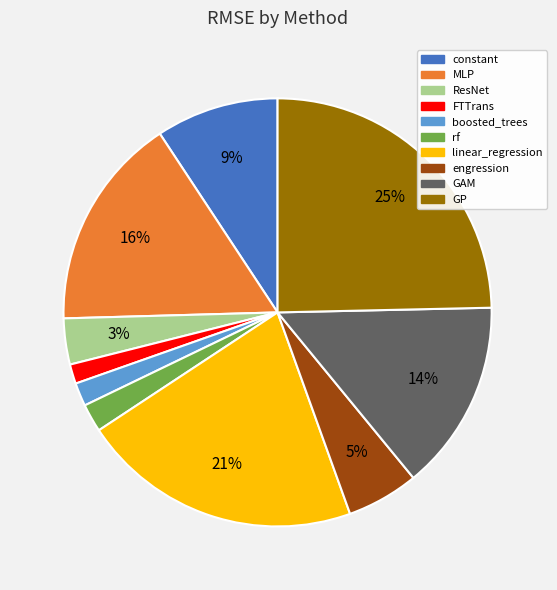

Count the number of slices in the pie.

10